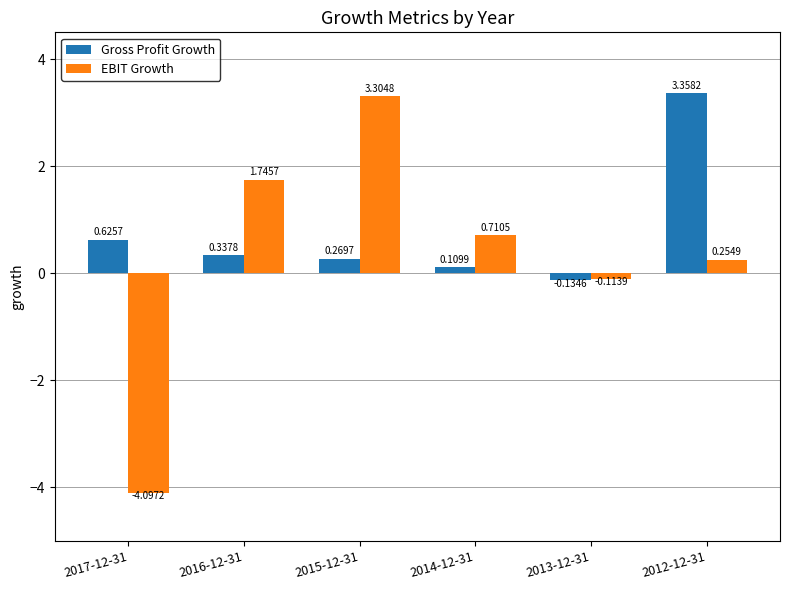

What is the sum of all EBIT Growth values?

1.8